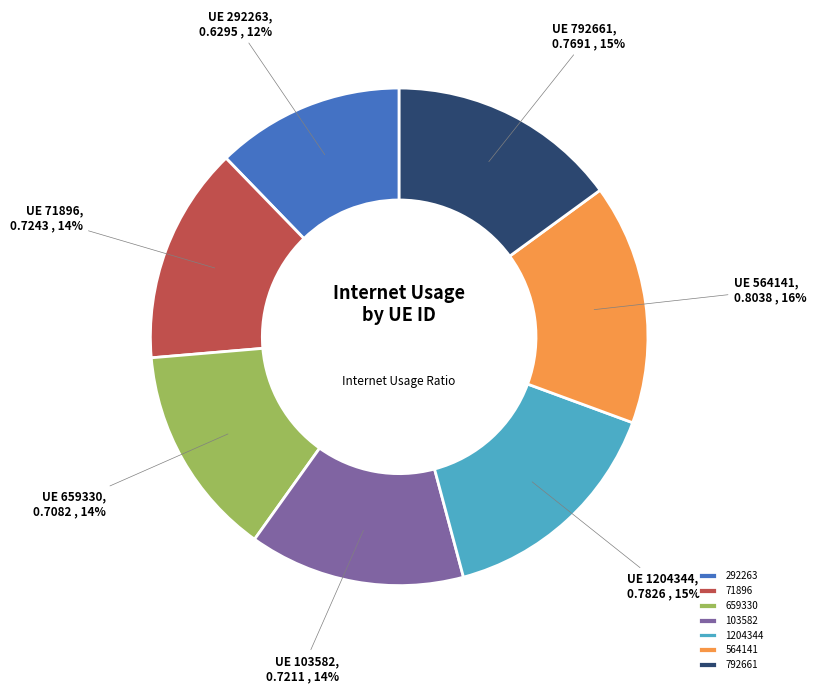

To the nearest percent, what is the average slice percentage?

14%